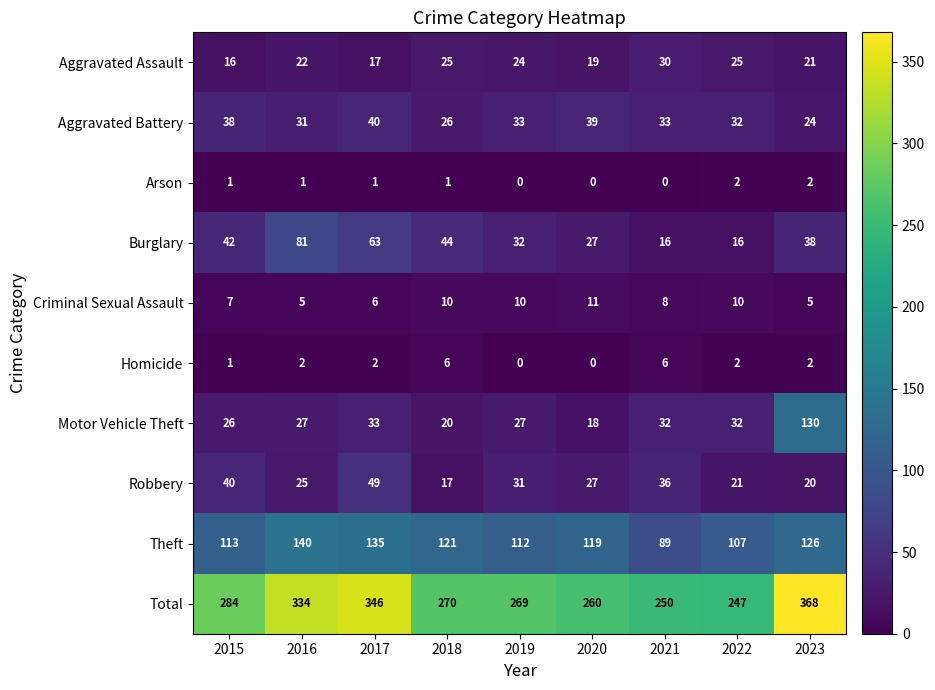

What is the highest value of the Criminal Sexual Assault series?

11